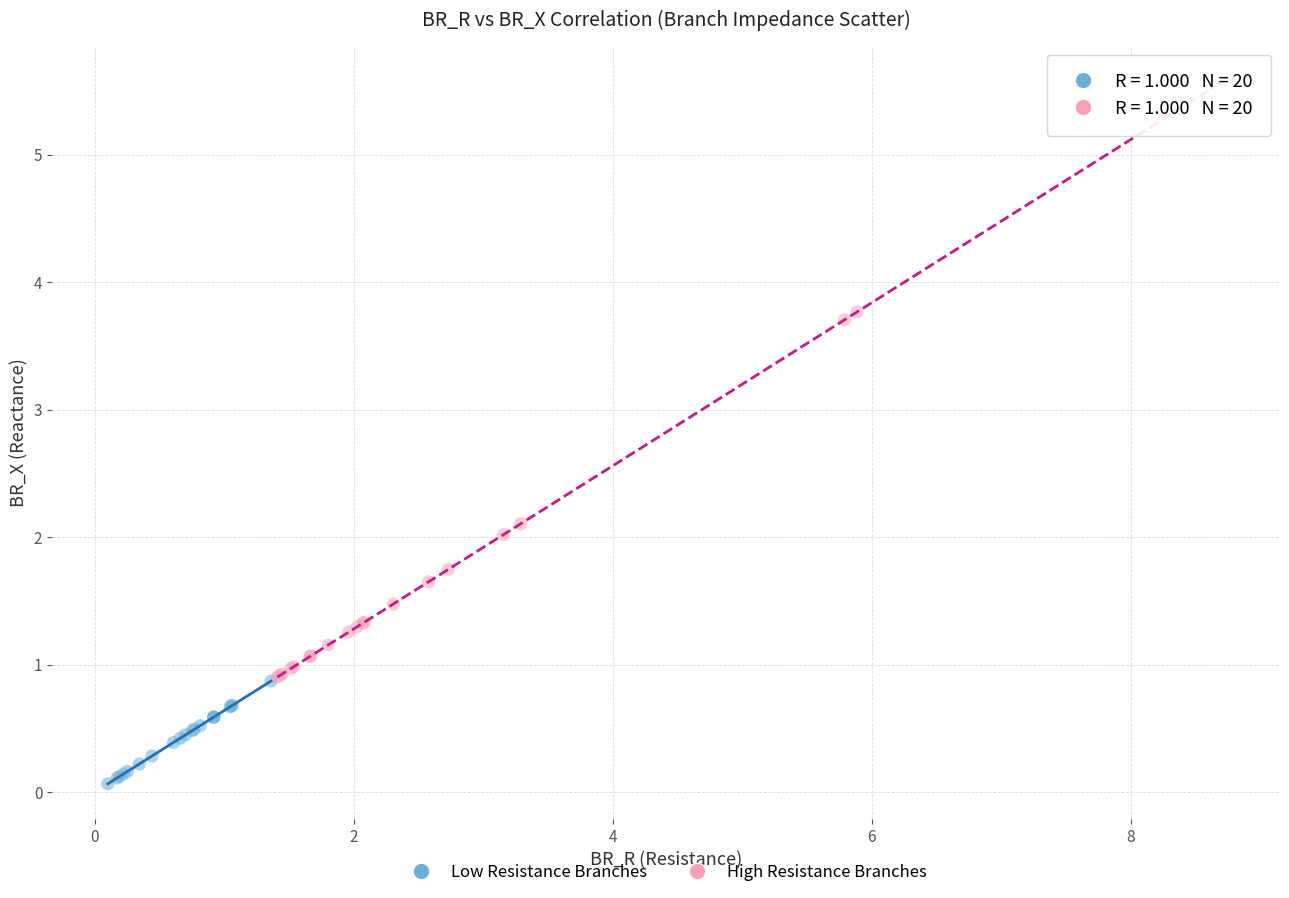

Which series has the largest Y range (max minus min)?

High Resistance Branches